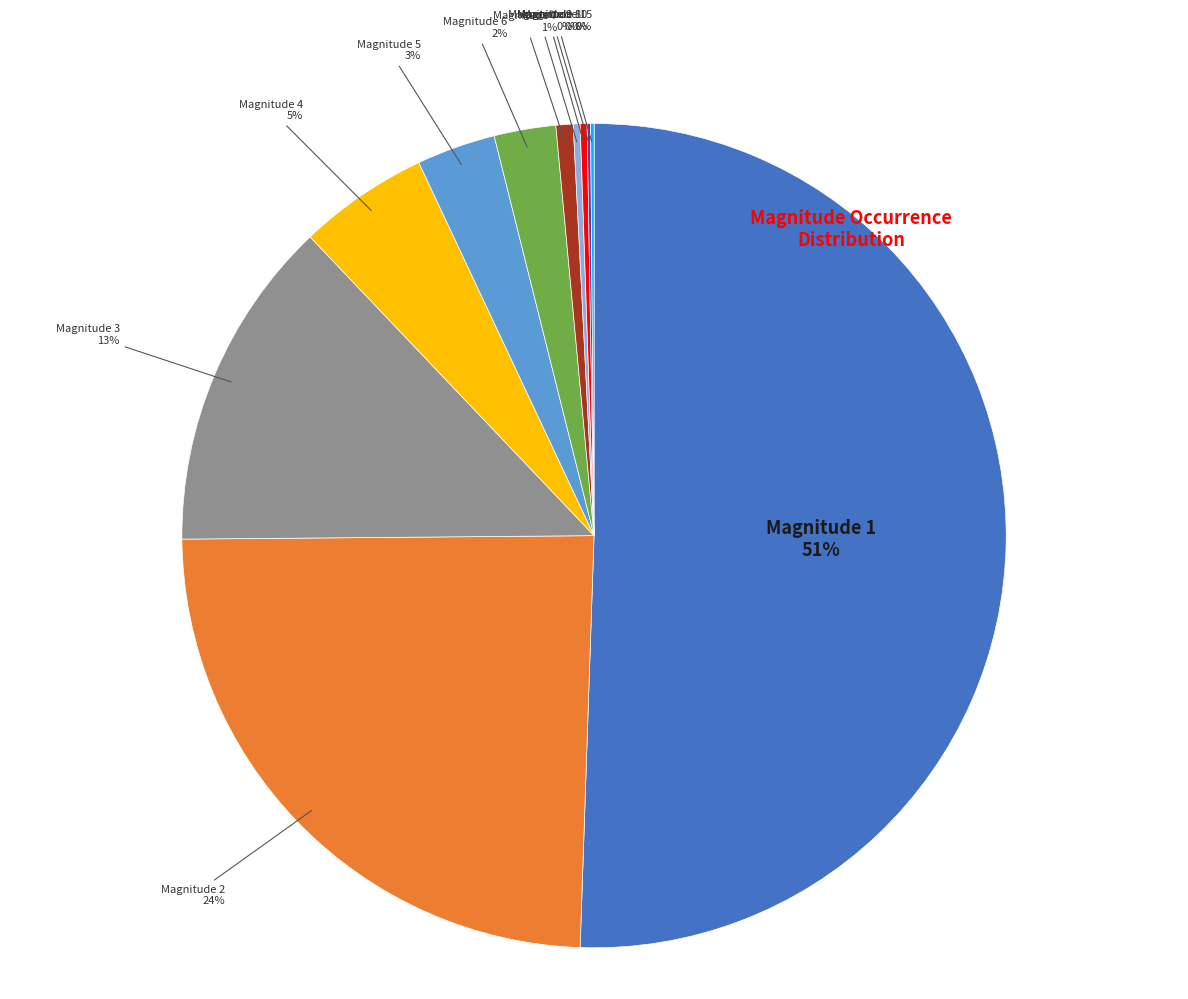

What percentage is the Magnitude 6 slice, to the nearest percent?

2%